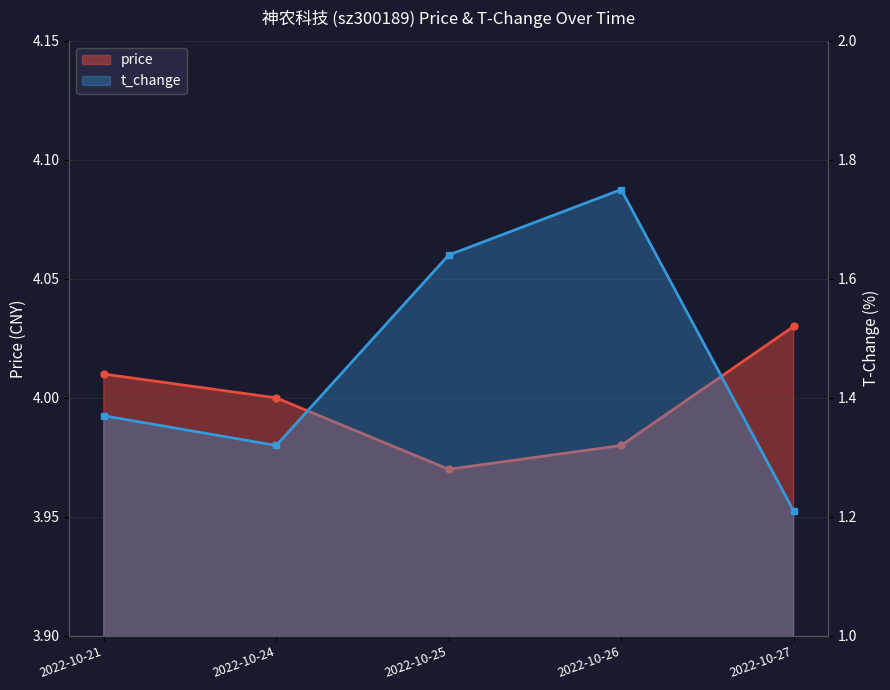

How many interior local valleys does the price series have?

1